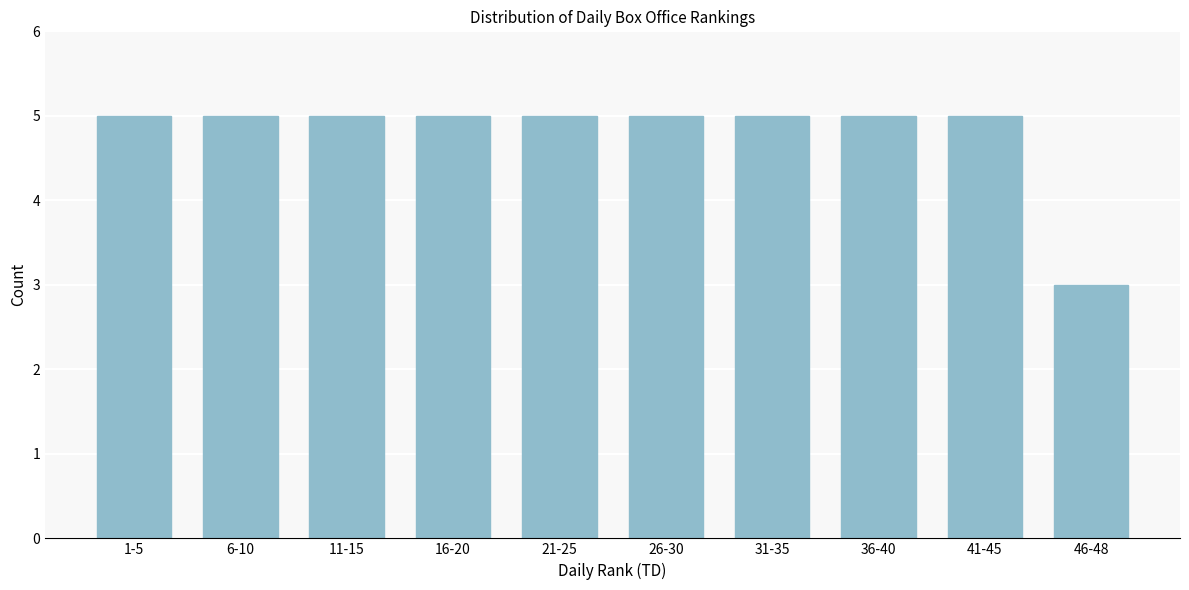

Reading left to right, what are all the values shown in this chart?

5	5	5	5	5	5	5	5	5	3